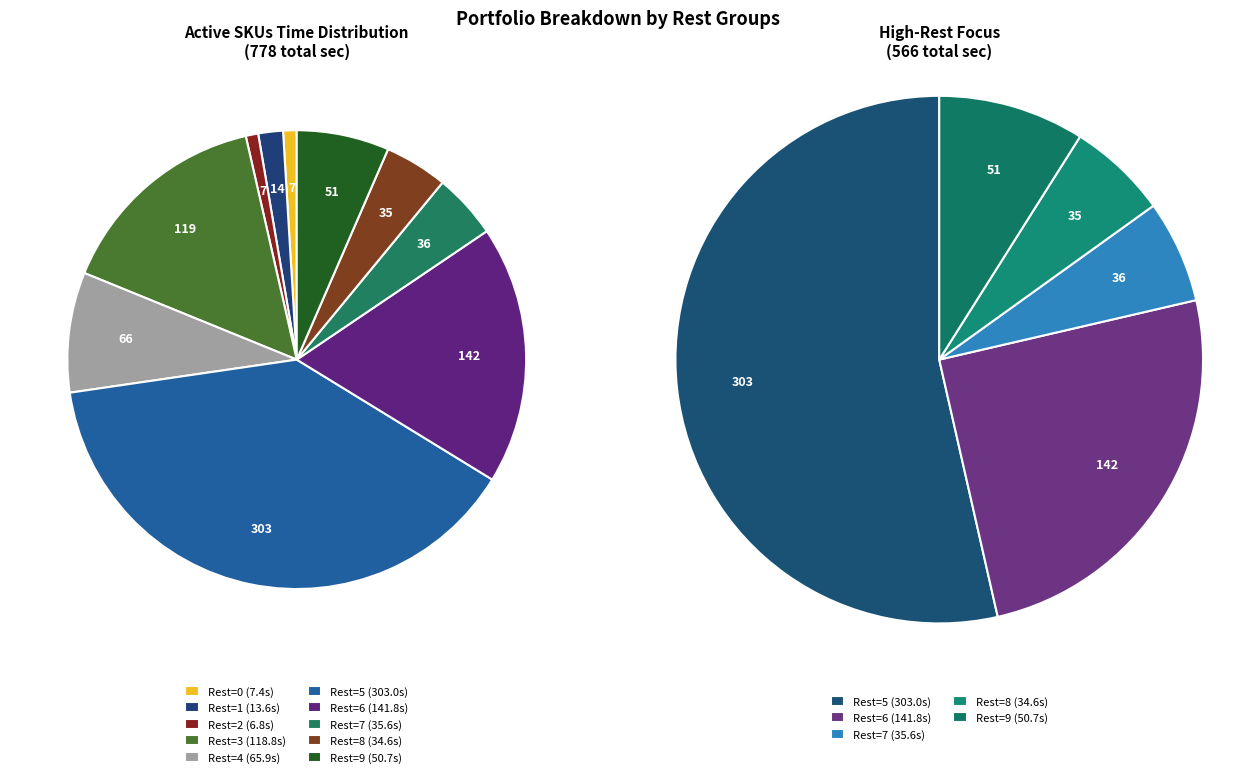

Between Rest=3 and Rest=6, which is larger?

Rest=6